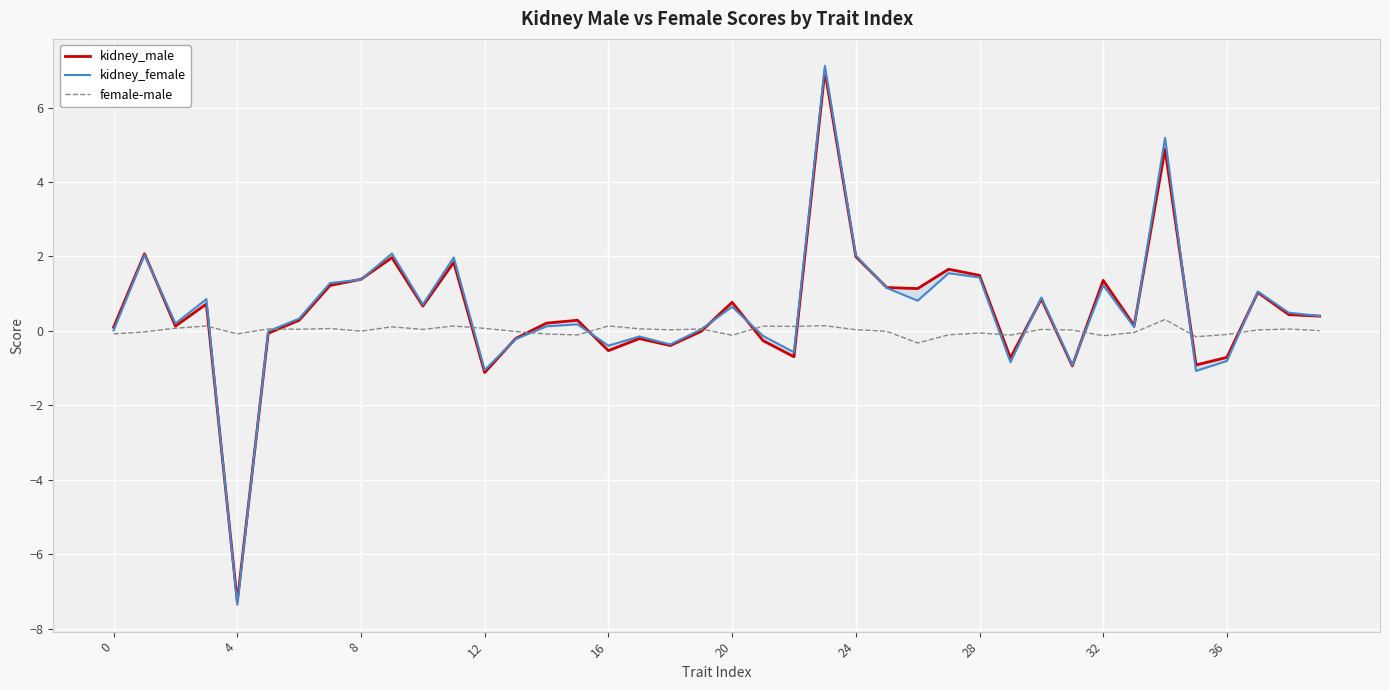

What is the label of the 29th point from the right?

11